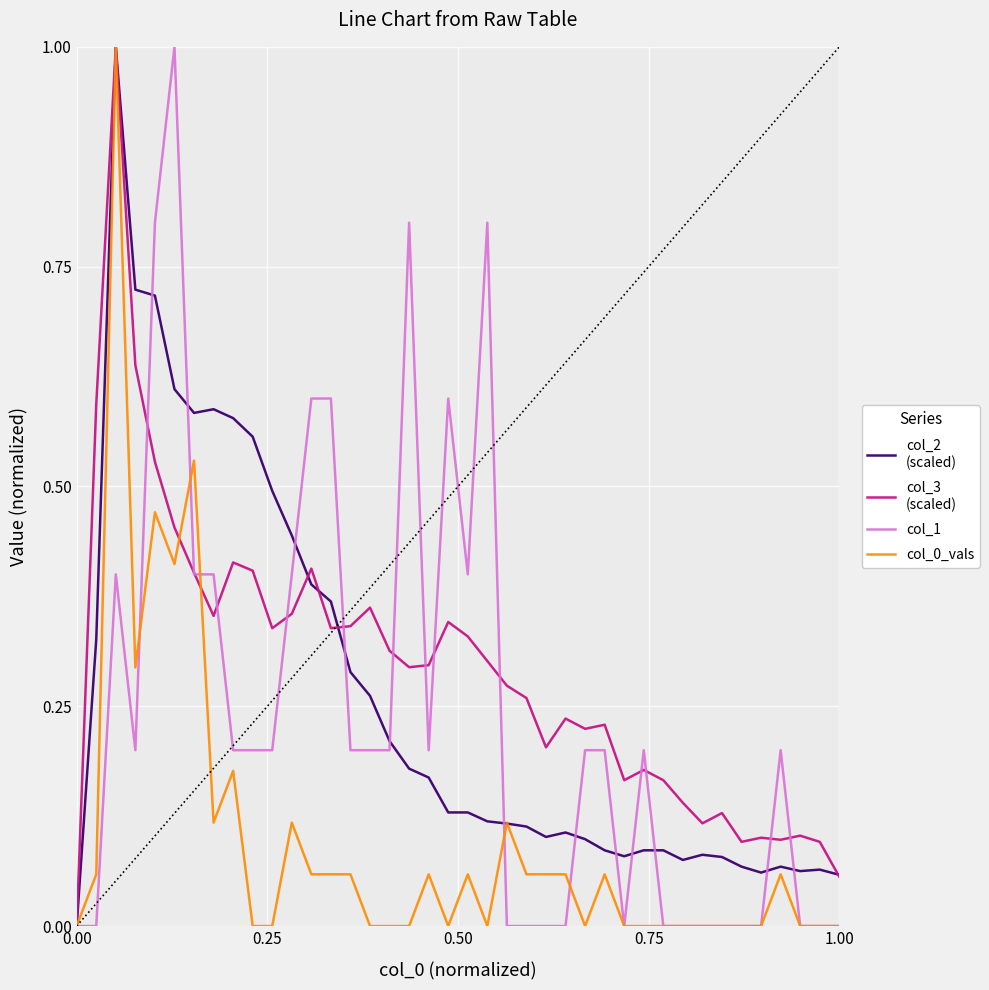

What is the maximum value shown in the chart?

1.0